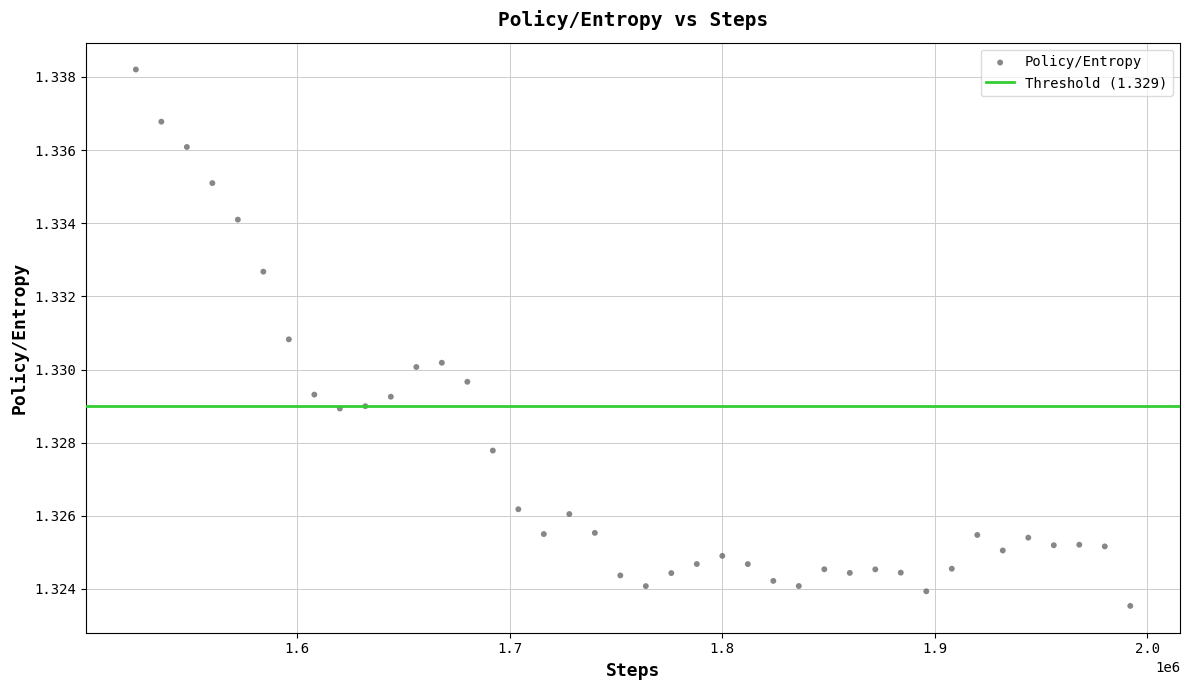

How many points are shown in the scatter plot?

40